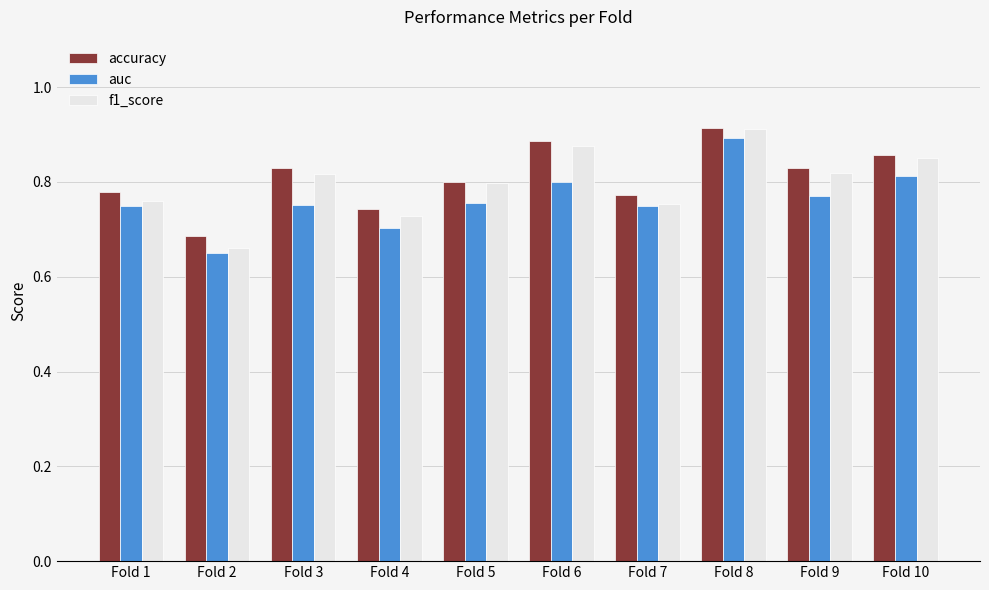

The value of f1_score at Fold 6 is 0.9. True or false?

True